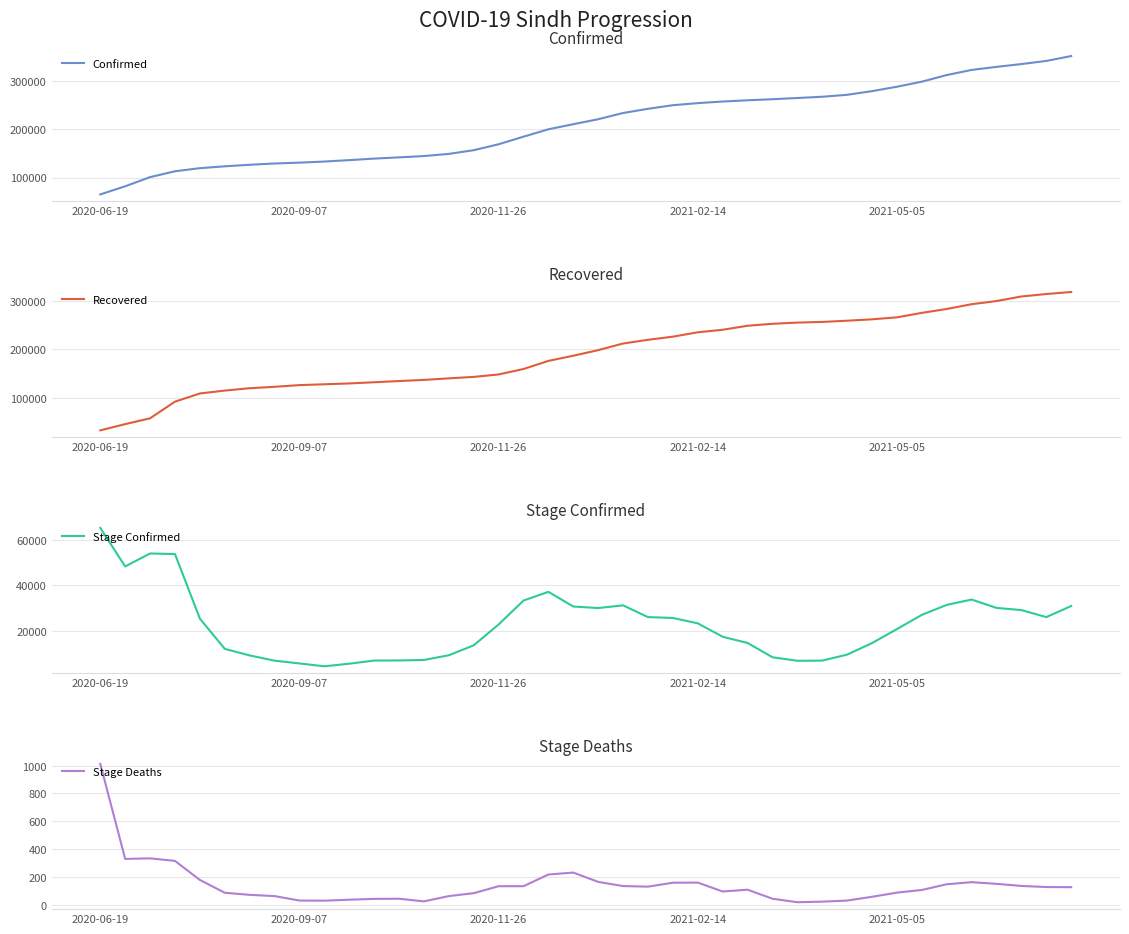

What are all the series names shown in the legend?

Confirmed, Recovered, Stage Confirmed, Stage Deaths